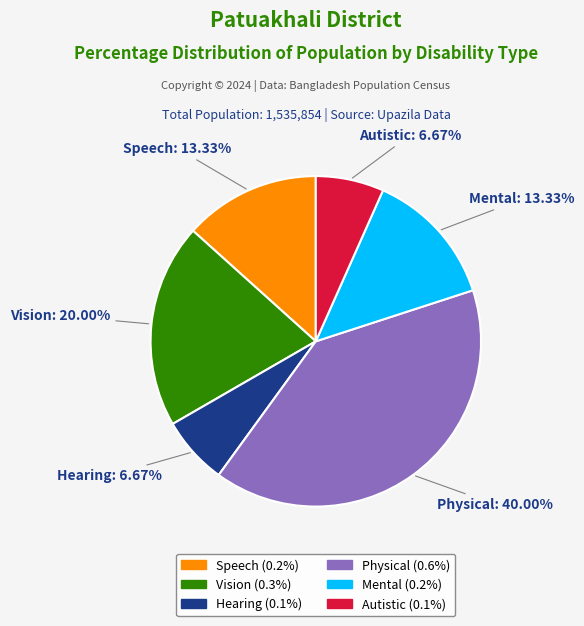

What percentage is the Mental slice, to the nearest percent?

13%